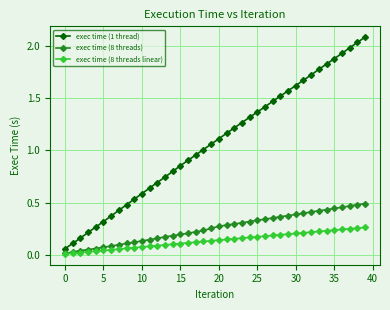

Does the chart have visible grid lines?

Yes